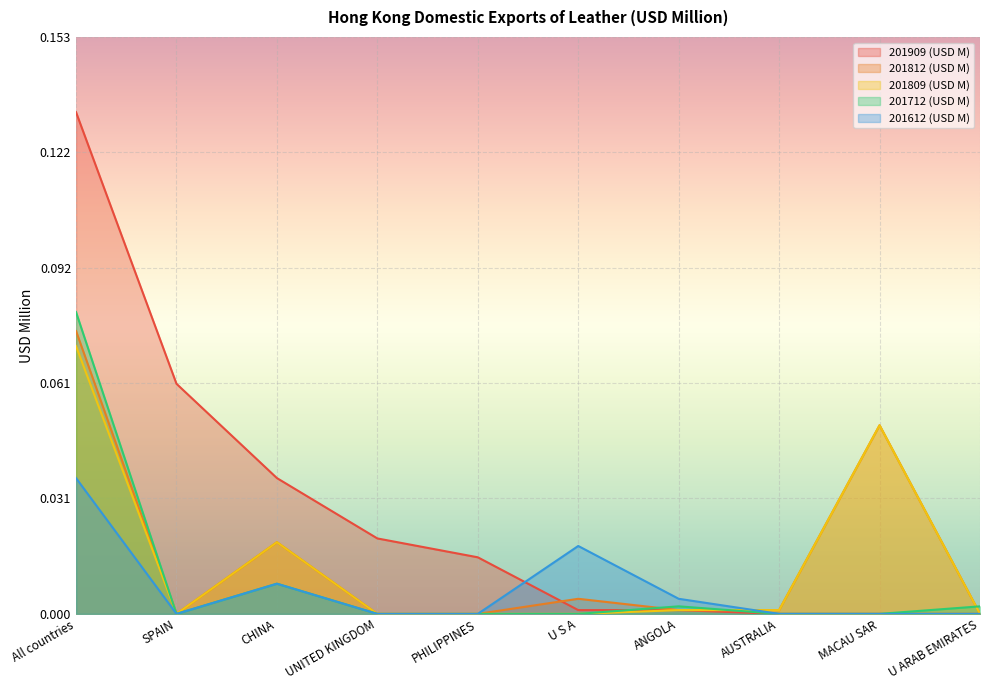

Reading left to right, list all the values displayed in this chart.

201909 (USD M): All countries=0.1	SPAIN=0.1	CHINA=0.0	UNITED KINGDOM=0.0	PHILIPPINES=0.0	U S A=0.0	ANGOLA=0.0	AUSTRALIA=0.0	MACAU SAR=0.0	U ARAB EMIRATES=0.0
201812 (USD M): All countries=0.1	SPAIN=0.0	CHINA=0.0	UNITED KINGDOM=0.0	PHILIPPINES=0.0	U S A=0.0	ANGOLA=0.0	AUSTRALIA=0.0	MACAU SAR=0.1	U ARAB EMIRATES=0.0
201809 (USD M): All countries=0.1	SPAIN=0.0	CHINA=0.0	UNITED KINGDOM=0.0	PHILIPPINES=0.0	U S A=0.0	ANGOLA=0.0	AUSTRALIA=0.0	MACAU SAR=0.1	U ARAB EMIRATES=0.0
201712 (USD M): All countries=0.1	SPAIN=0.0	CHINA=0.0	UNITED KINGDOM=0.0	PHILIPPINES=0.0	U S A=0.0	ANGOLA=0.0	AUSTRALIA=0.0	MACAU SAR=0.0	U ARAB EMIRATES=0.0
201612 (USD M): All countries=0.0	SPAIN=0.0	CHINA=0.0	UNITED KINGDOM=0.0	PHILIPPINES=0.0	U S A=0.0	ANGOLA=0.0	AUSTRALIA=0.0	MACAU SAR=0.0	U ARAB EMIRATES=0.0